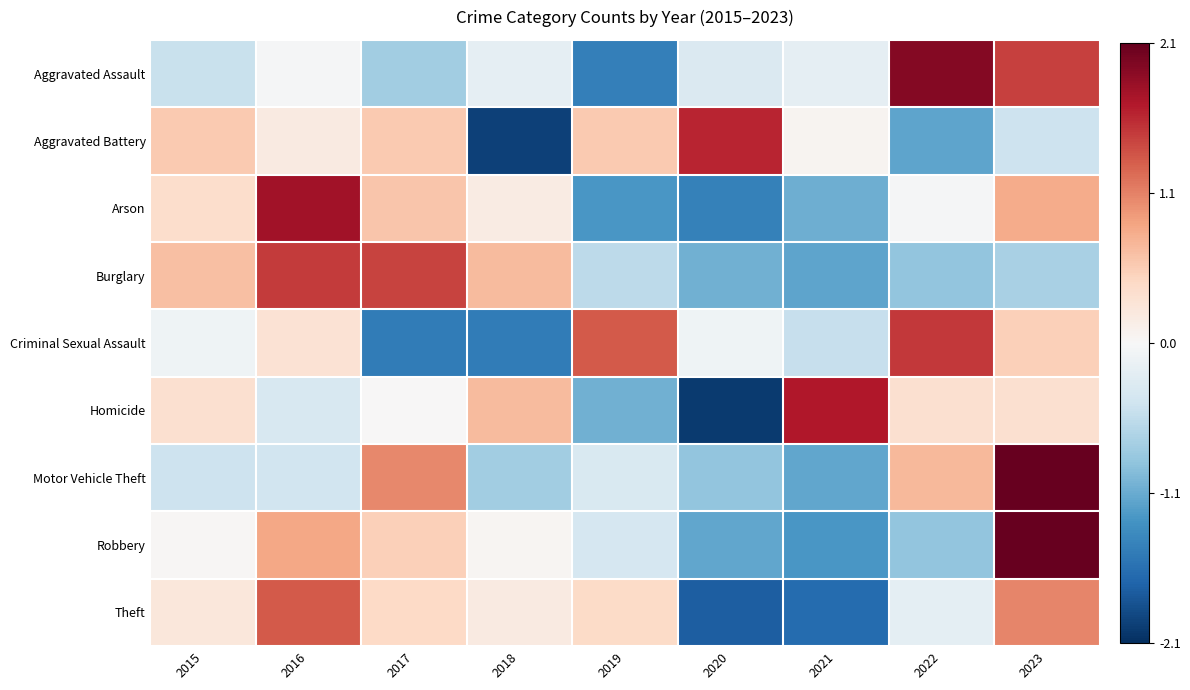

At which category is the sum across all series the highest?

2023